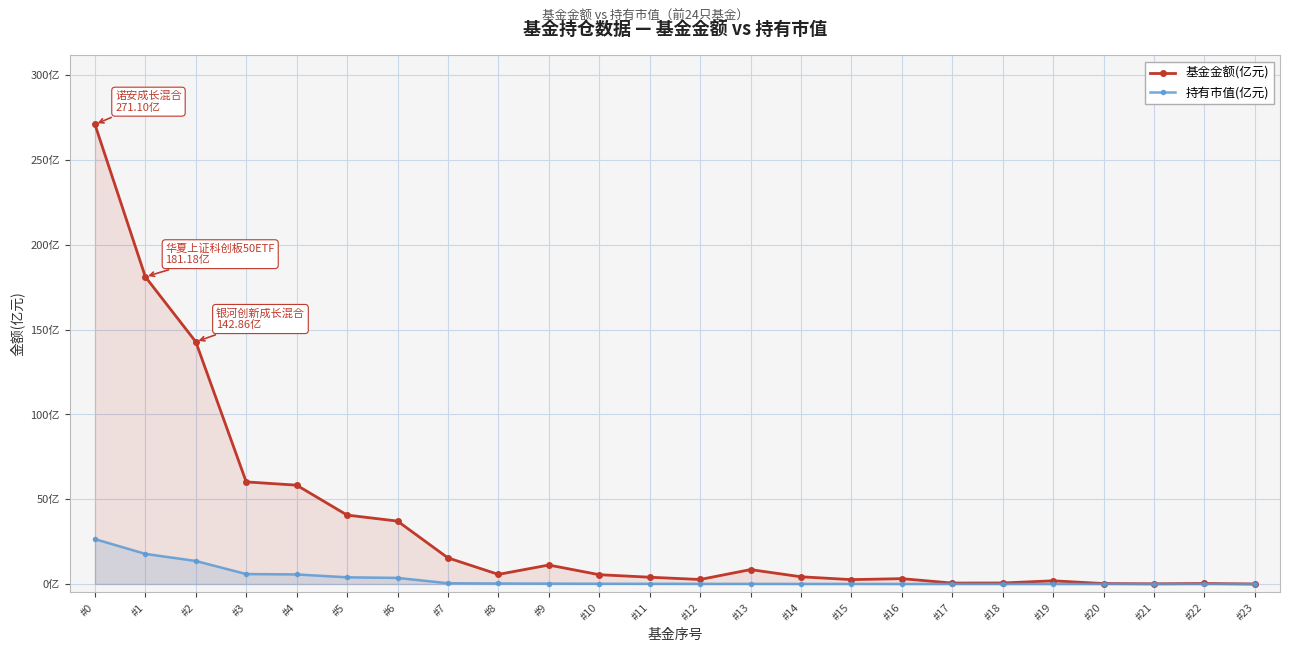

Rank the series by their maximum value, from lowest to highest.

持有市值(亿元), 基金金额(亿元)